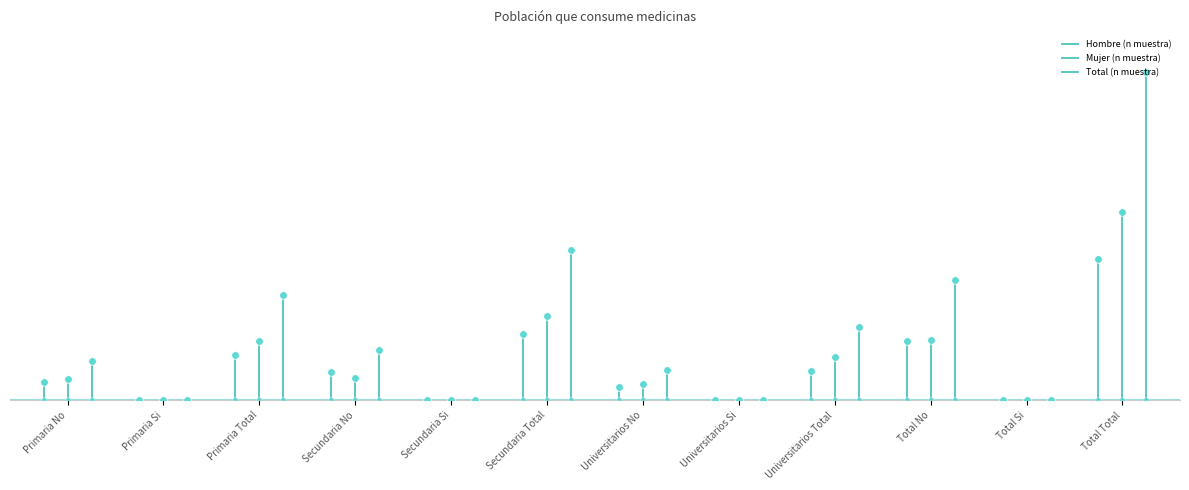

At which category is the sum across all series the highest?

Total Total